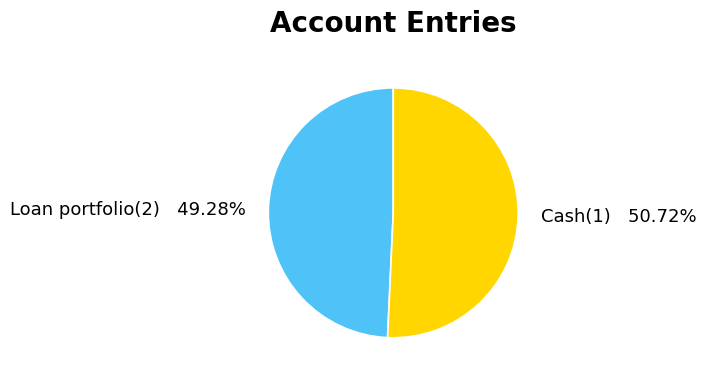

Combined, do Cash(1) and Loan portfolio(2) account for over 50%?

Yes